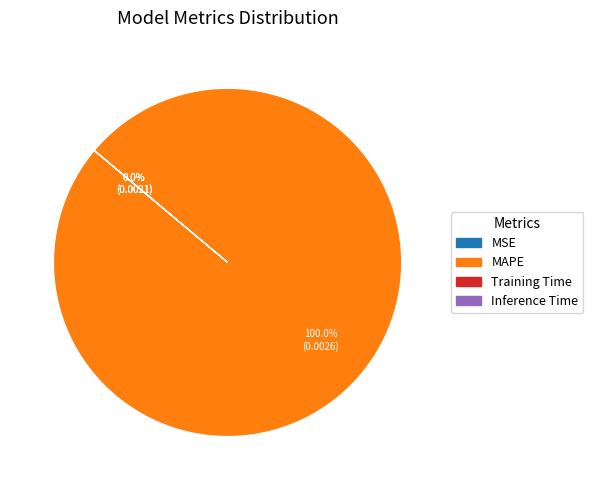

Does MAPE account for over 50% of the chart?

Yes